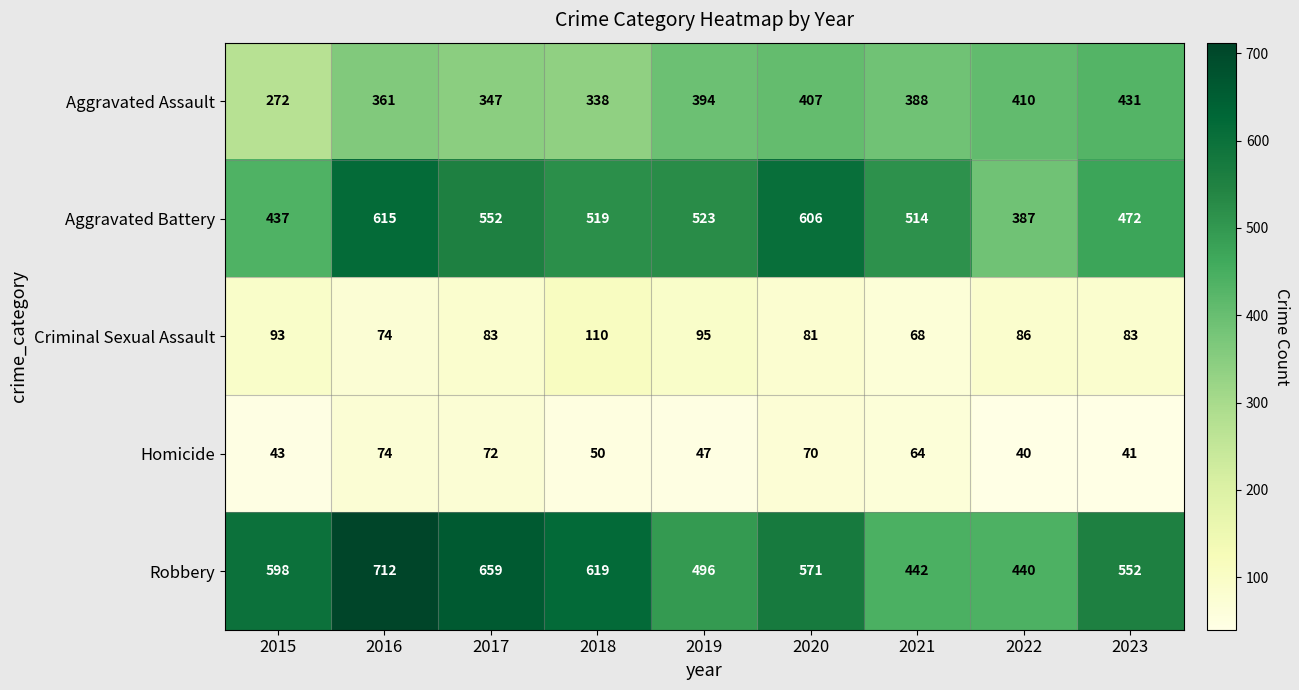

The value of Homicide at 2020 is 70. True or false?

True